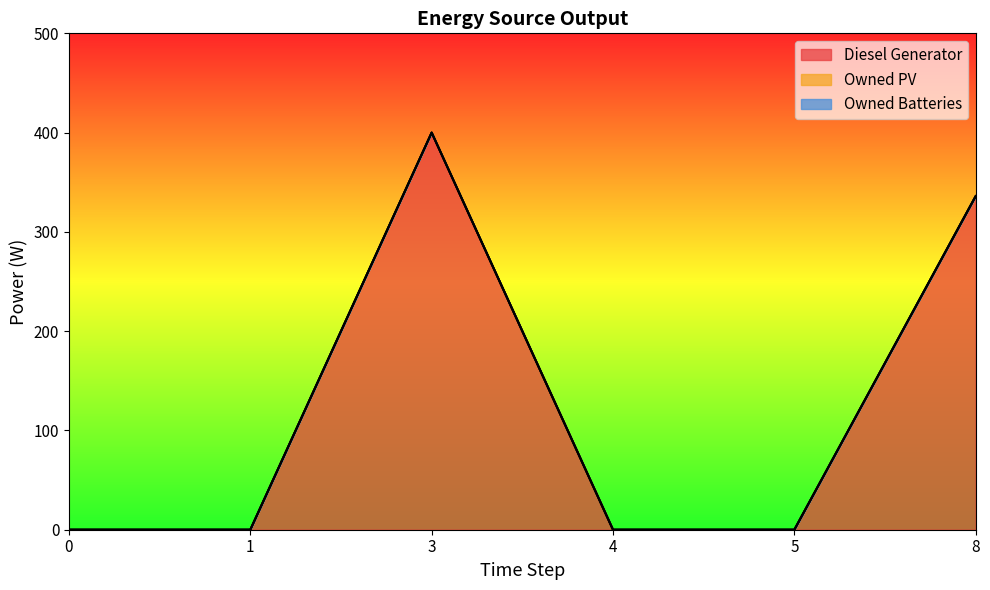

Reading left to right, transcribe all the data shown in this chart.

Diesel Generator: 0	0	400	0	0	336
Owned PV: 0	0	0	0	0	0
Owned Batteries: 0	0	0	0	0	0